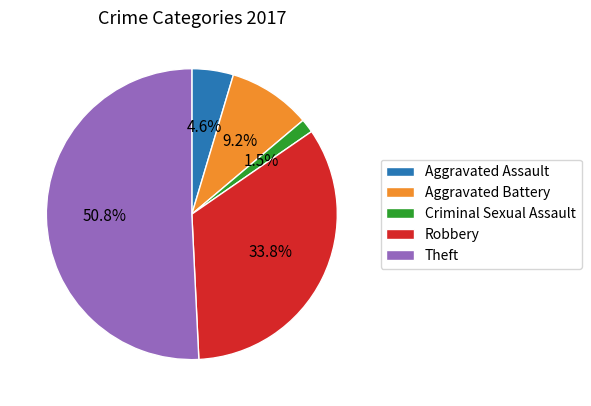

Which category accounts for the majority?

Theft